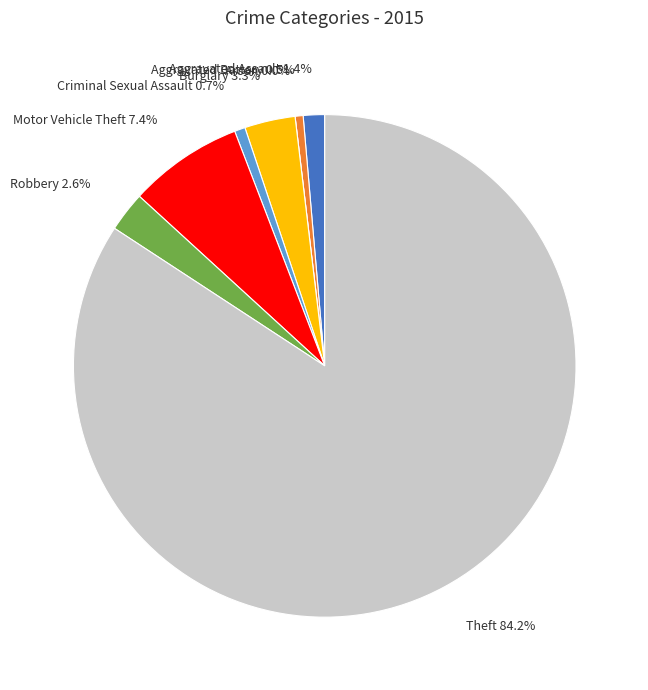

Is there any slice that represents more than half of the pie?

Yes